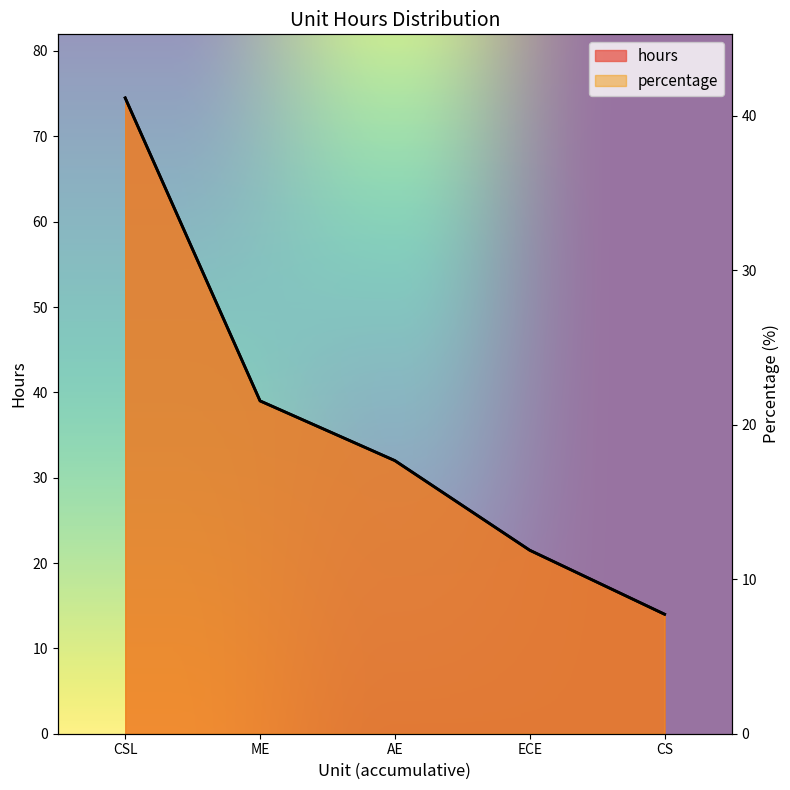

How many values in the hours series are below 32?

2